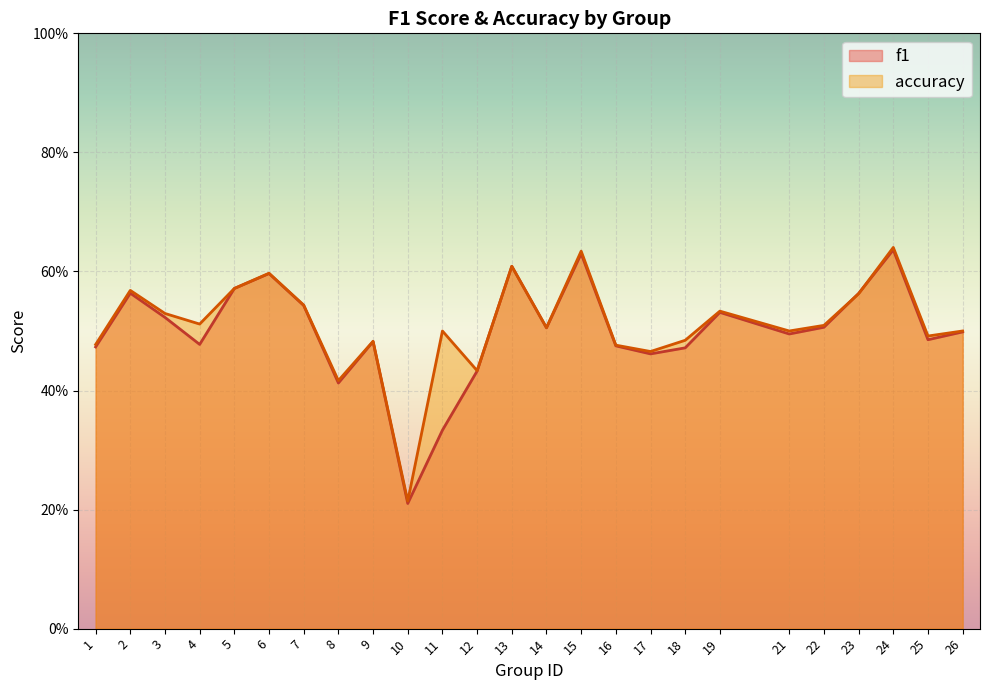

Where is the first local minimum for f1?

4